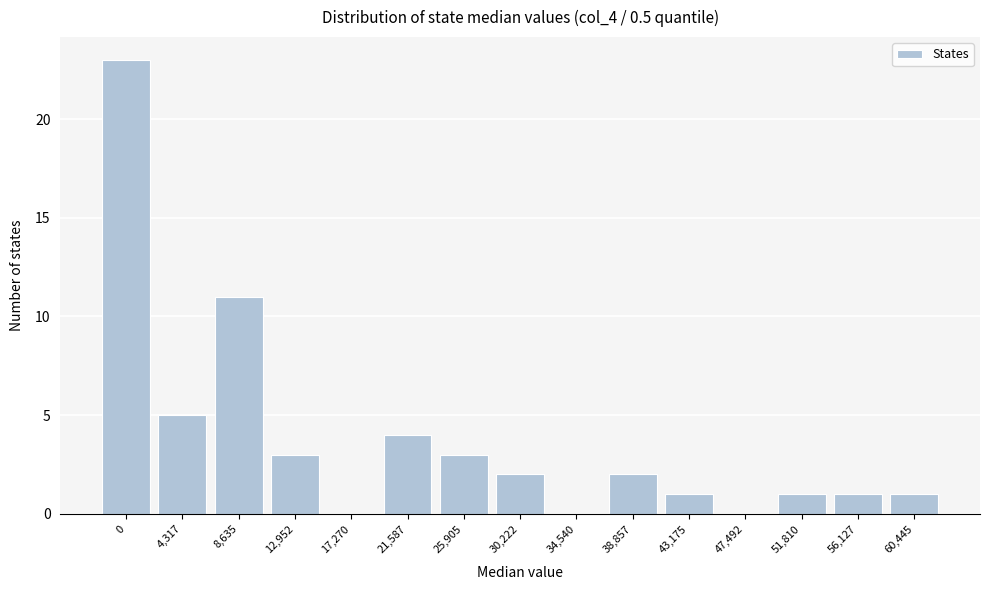

Reading left to right, what are all the values shown in this chart?

0=23	4,317=5	8,635=11	12,952=3	17,270=0	21,587=4	25,905=3	30,222=2	34,540=0	38,857=2	43,175=1	47,492=0	51,810=1	56,127=1	60,445=1